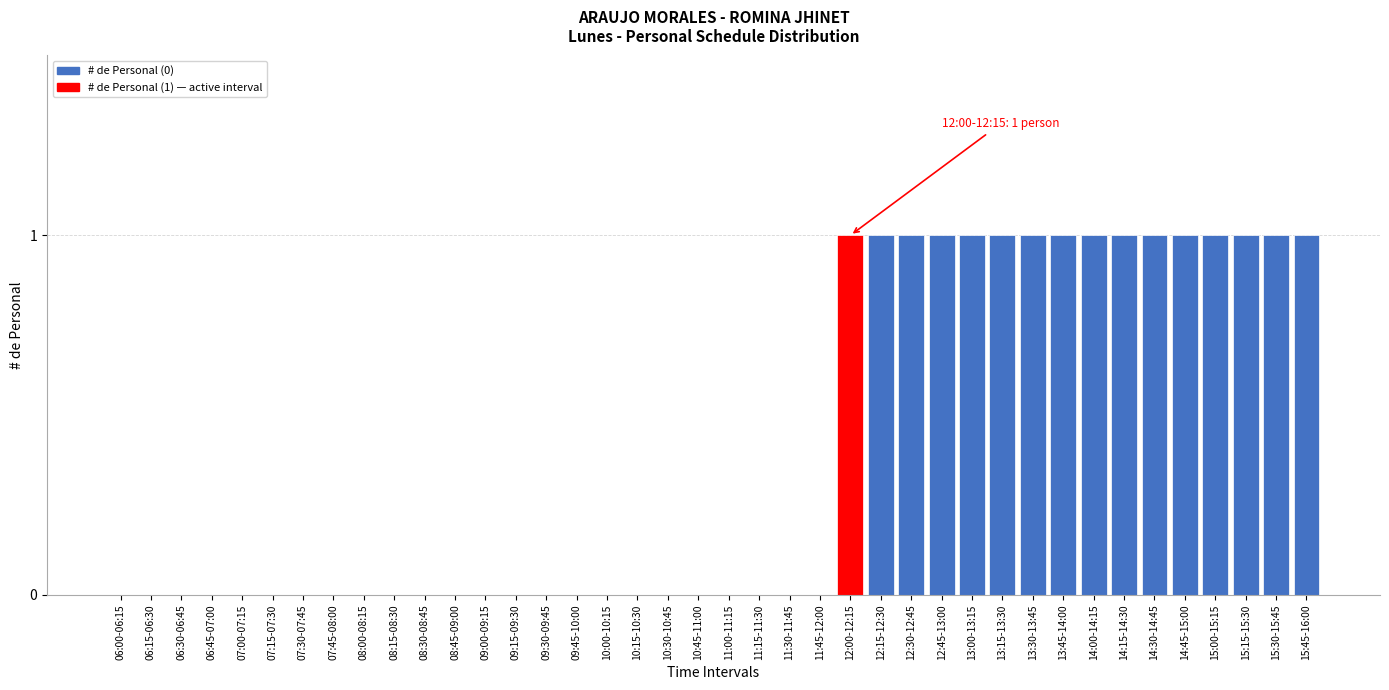

Approximately how many times larger is the value at 13:00-13:15 compared to 14:00-14:15?

1.0